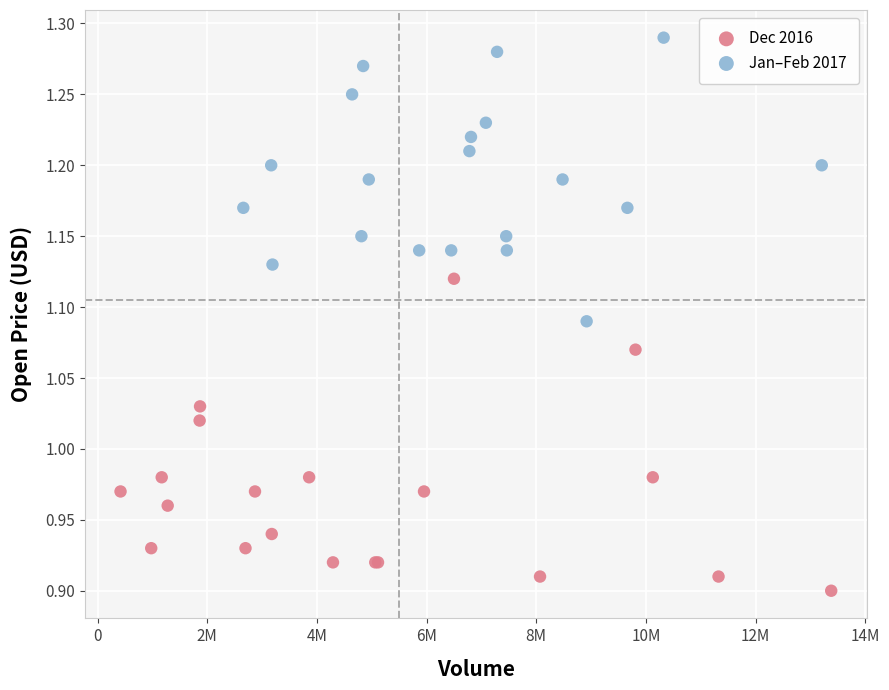

What are all the series names shown in the legend?

Dec 2016, Jan–Feb 2017